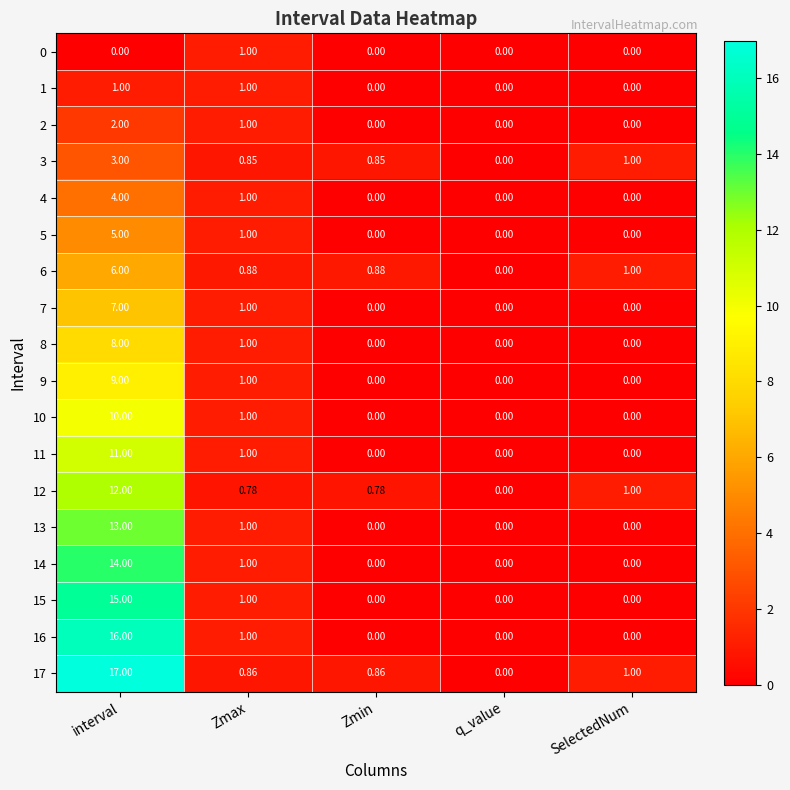

What is the maximum value shown in the chart?

17.0